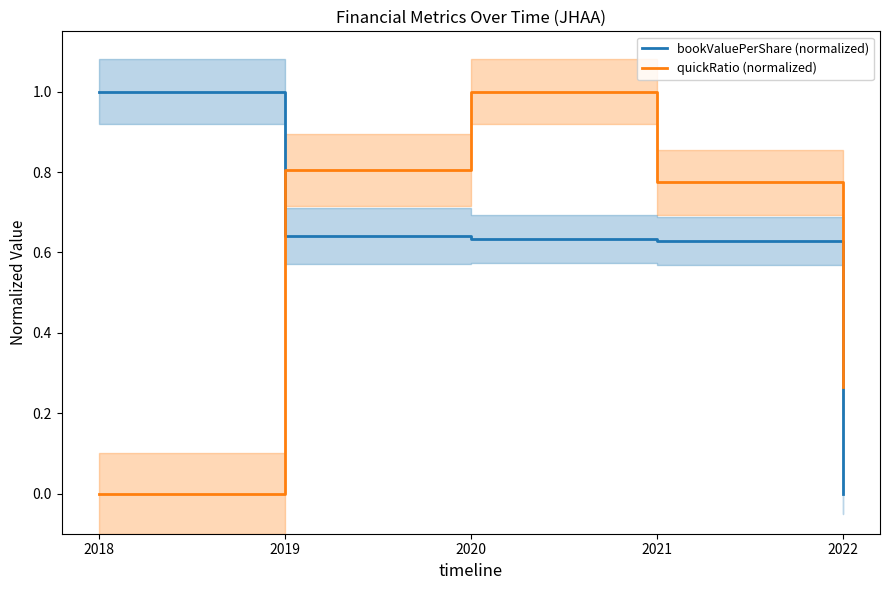

List the series in order of their overall mean, highest first.

bookValuePerShare (normalized), quickRatio (normalized)